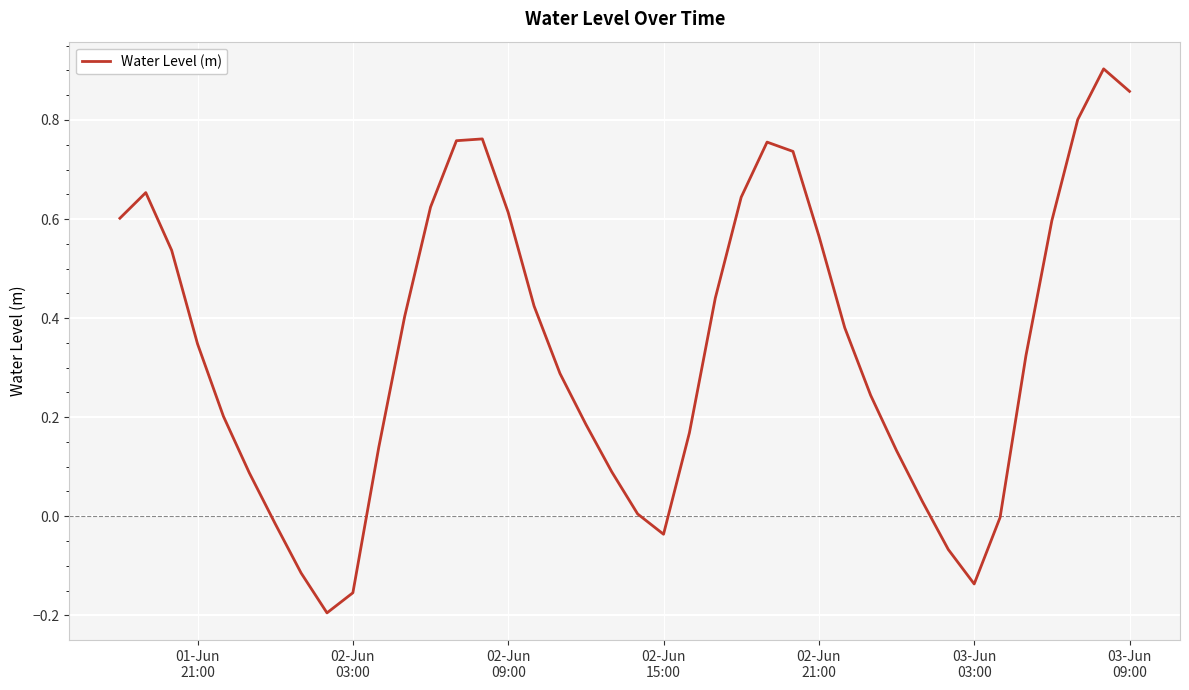

What is the difference between the maximum and minimum values?

1.1